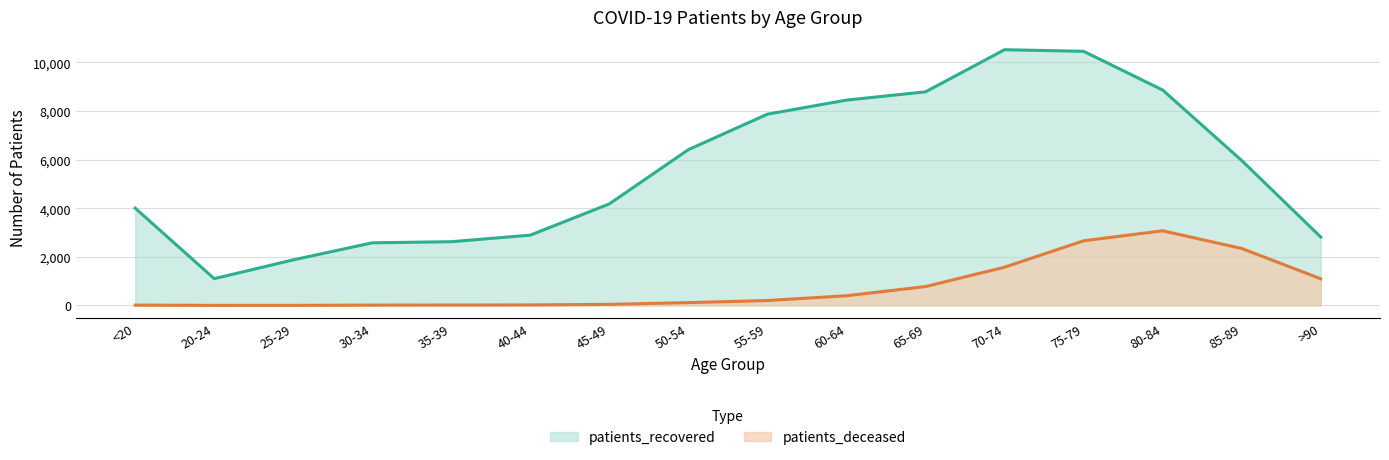

What is the label of the 5th point from the left?

35-39